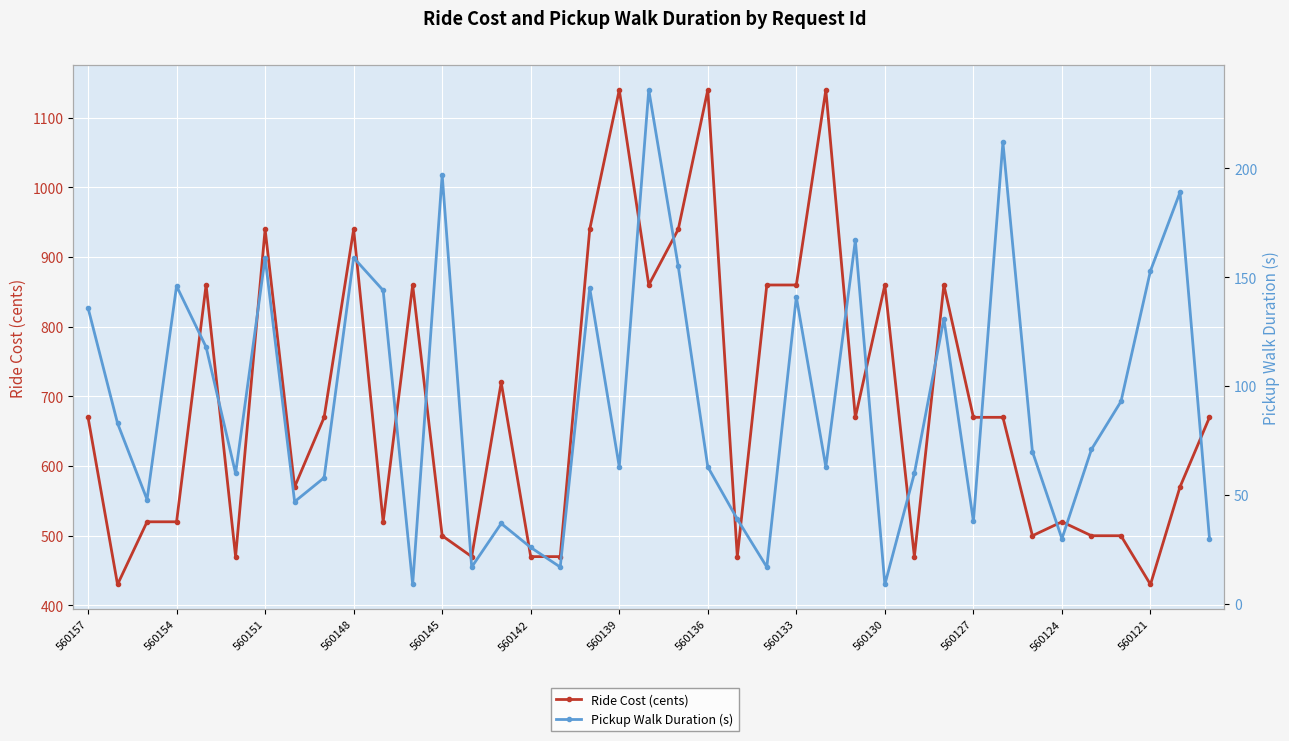

True or false: Pickup Walk Duration (s) and Ride Cost (cents) cross at least once.

False